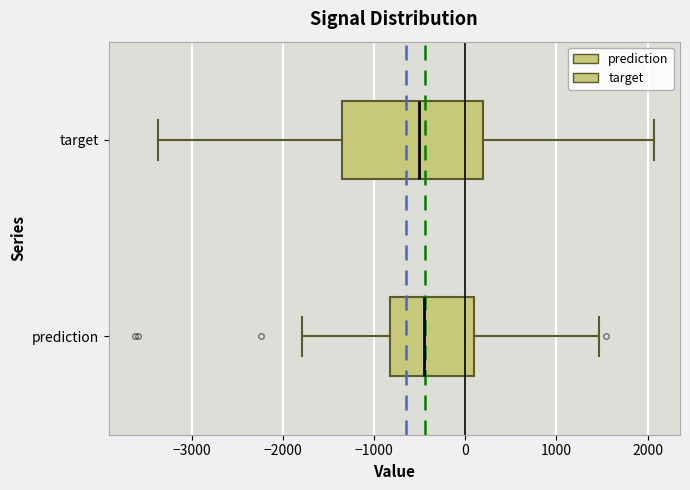

Where is the left edge of the box for prediction on the x-axis? The values are not printed on the chart, so give them approximately, as read against the axis.

-800